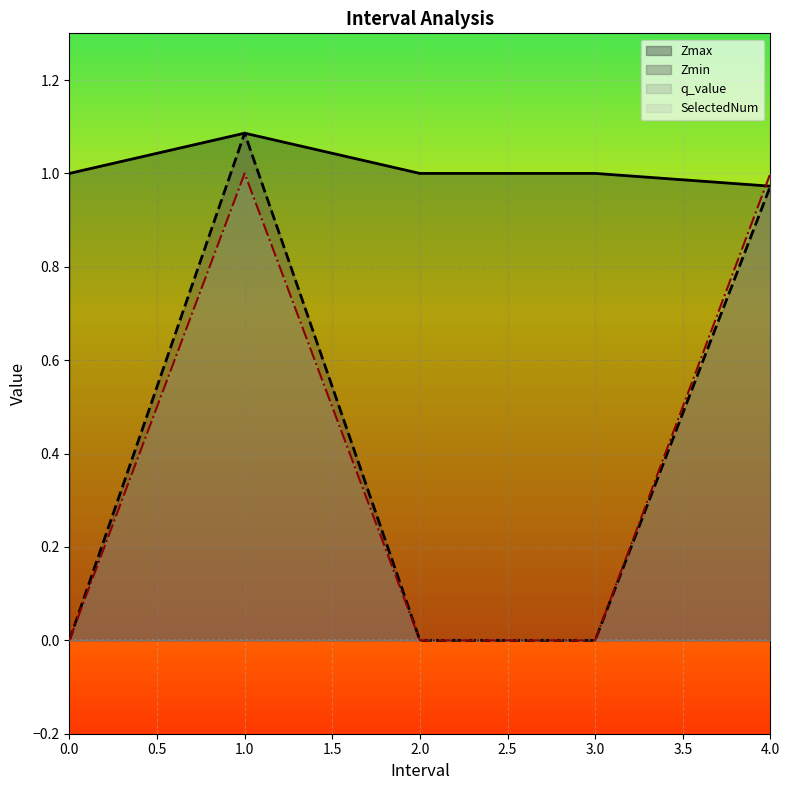

How many lines are shown in the chart?

4